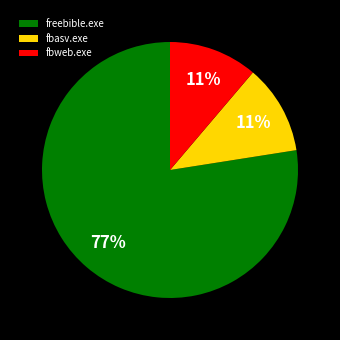

Between freebible.exe and fbasv.exe, which is larger?

freebible.exe